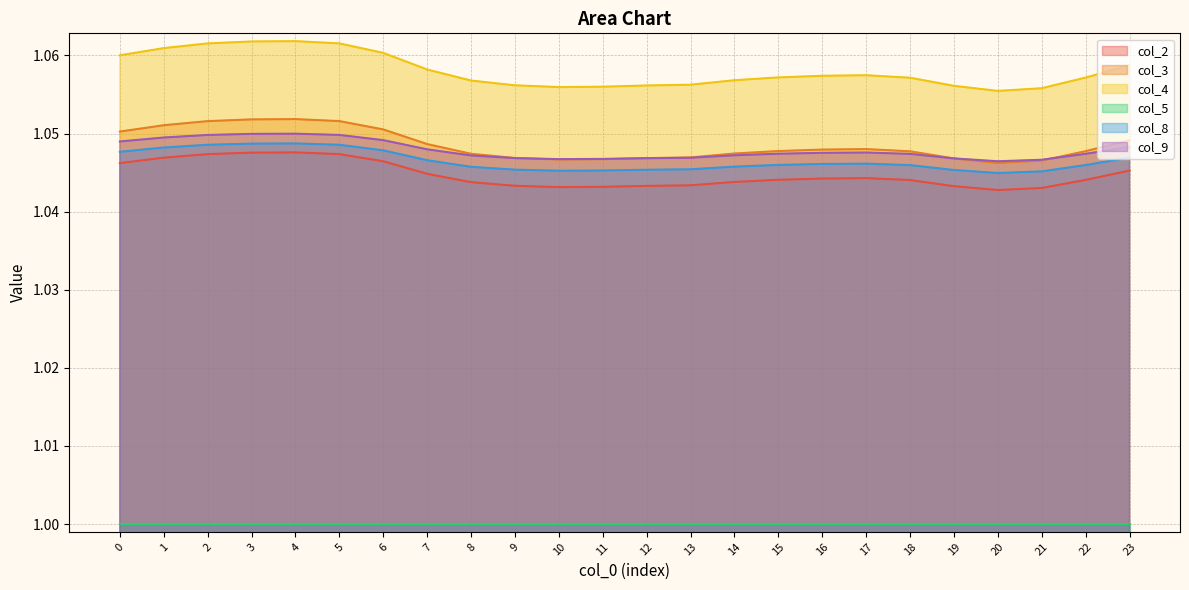

What is the value of the col_4 point at the 16th from the left?

1.1